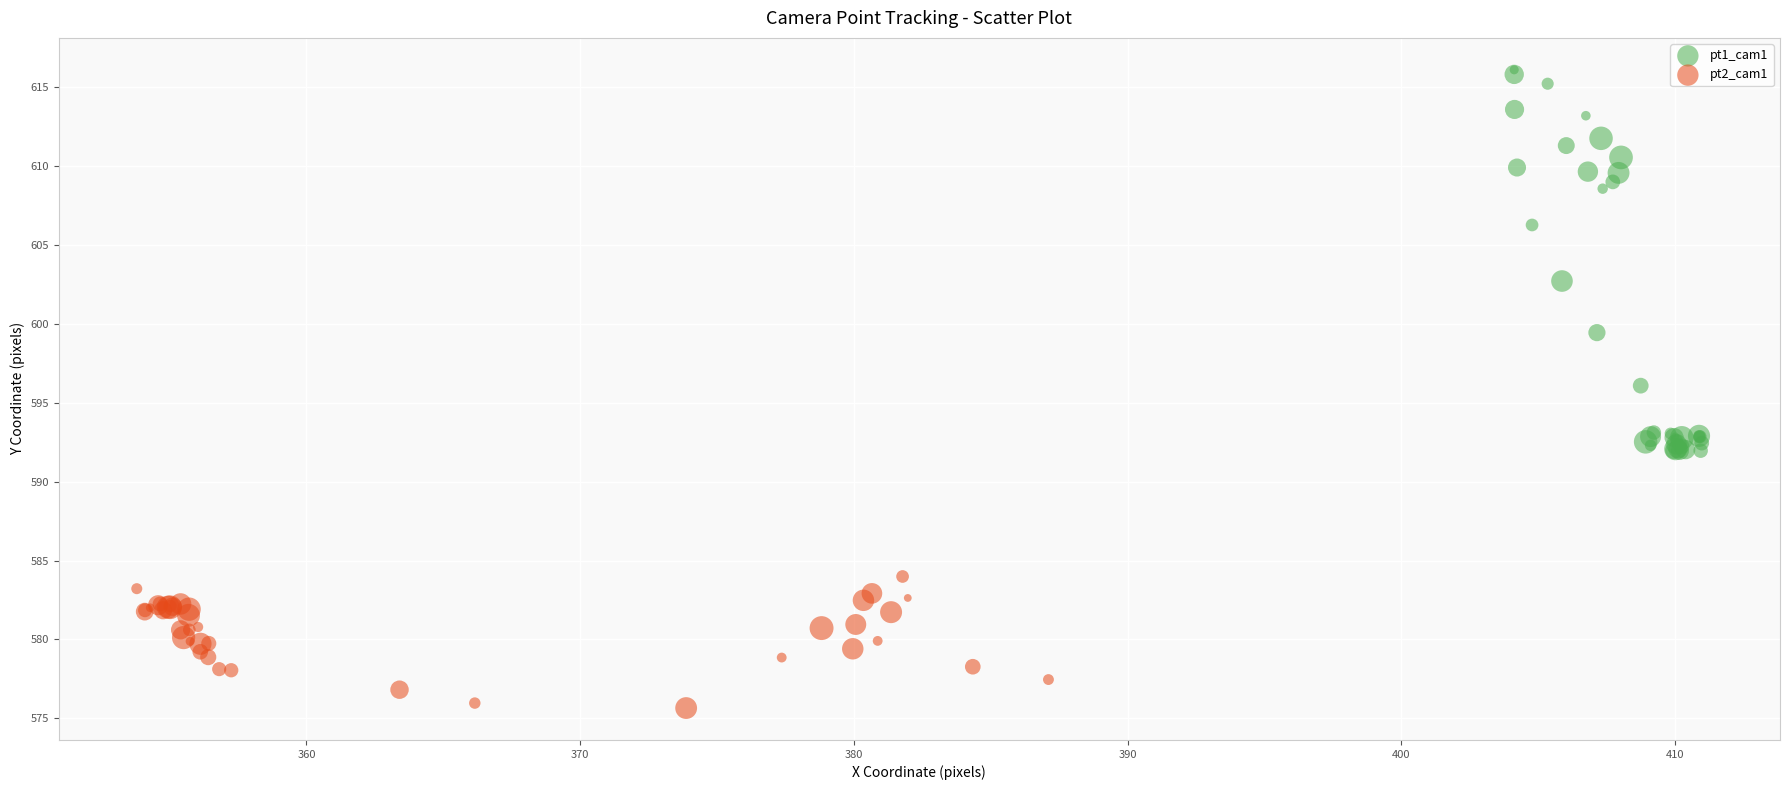

Which series reaches the minimum Y coordinate?

pt2_cam1